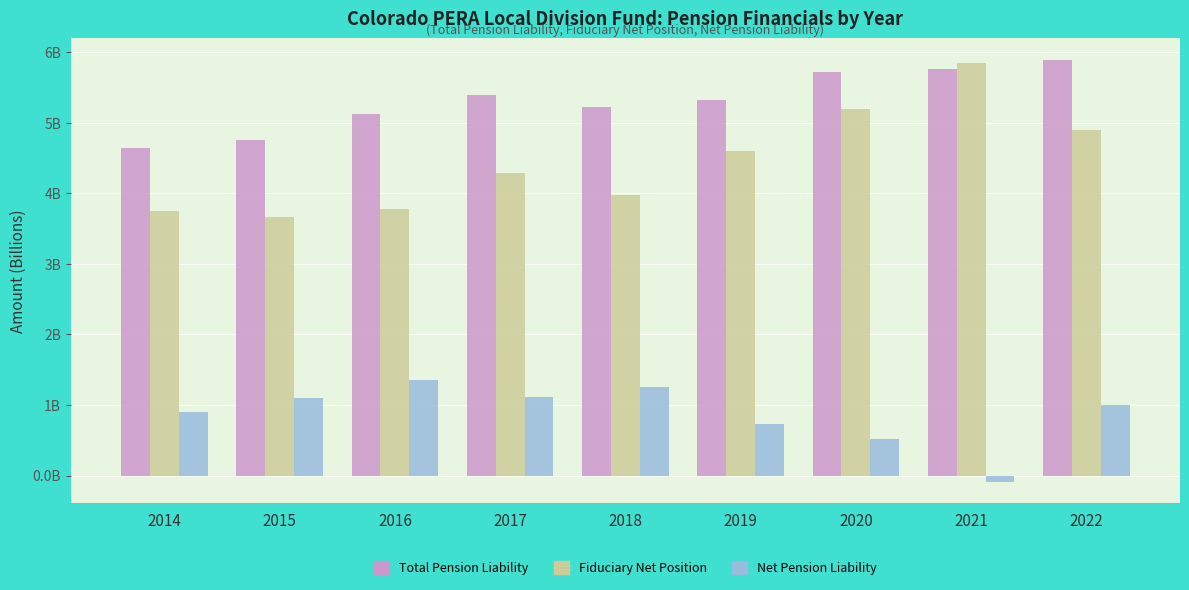

What is the difference between the maximum and minimum values in the Total Pension Liability series?

1.2